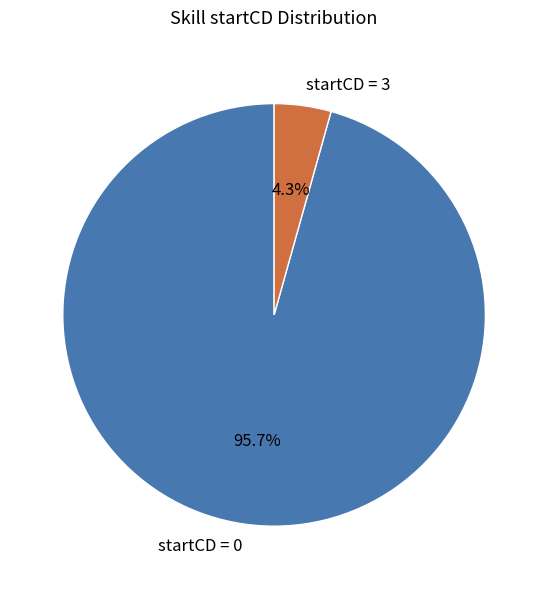

How many slices are in this pie chart?

2